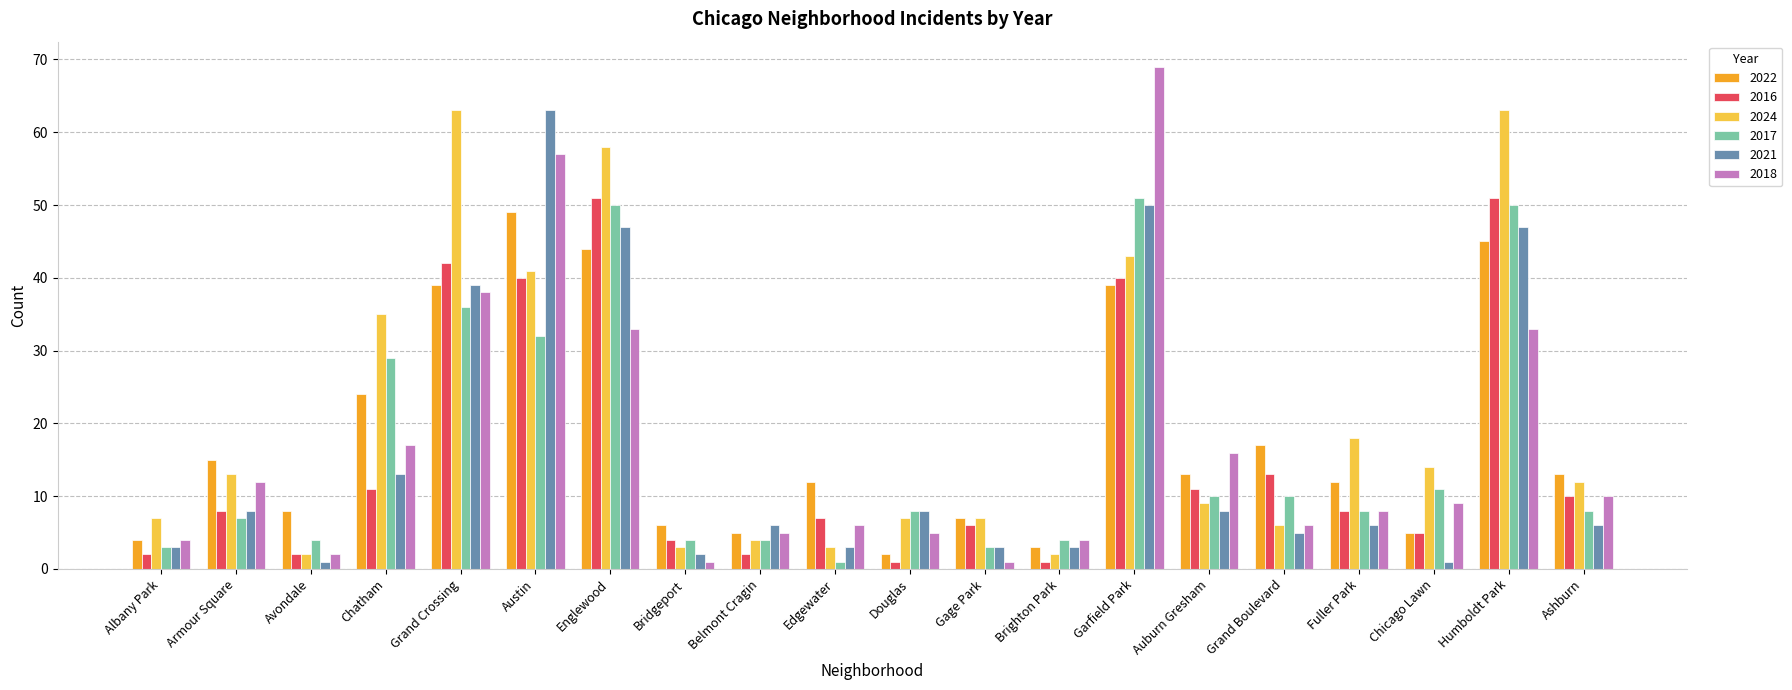

What is the spread (max minus min) of values at Chatham?

24